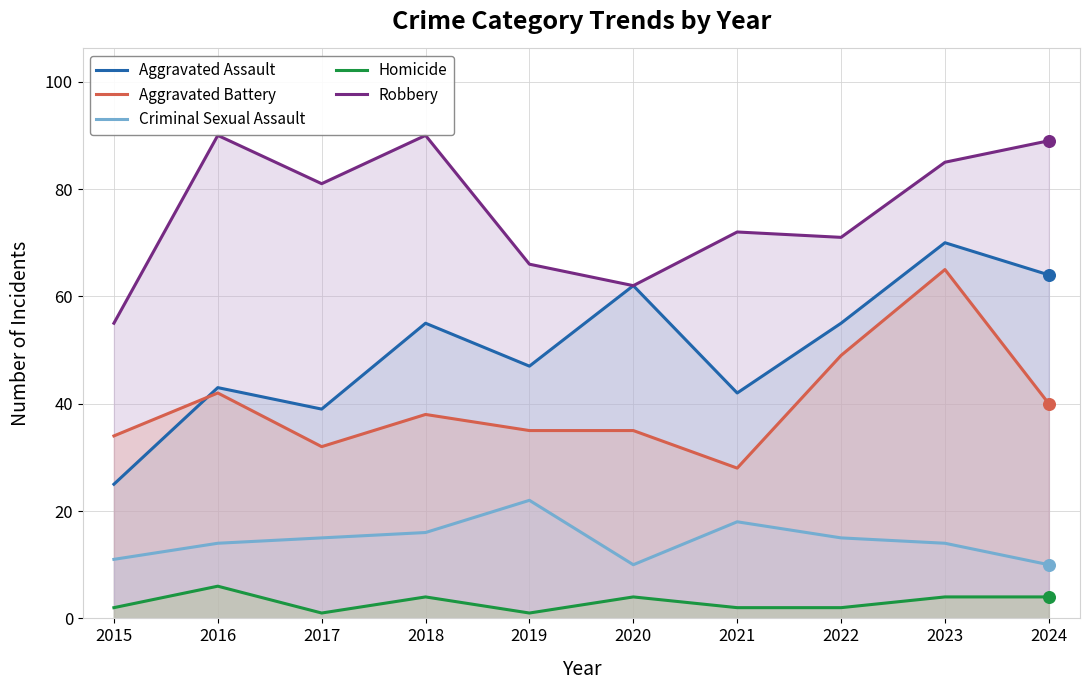

What is the total value across all series at 2017?

168